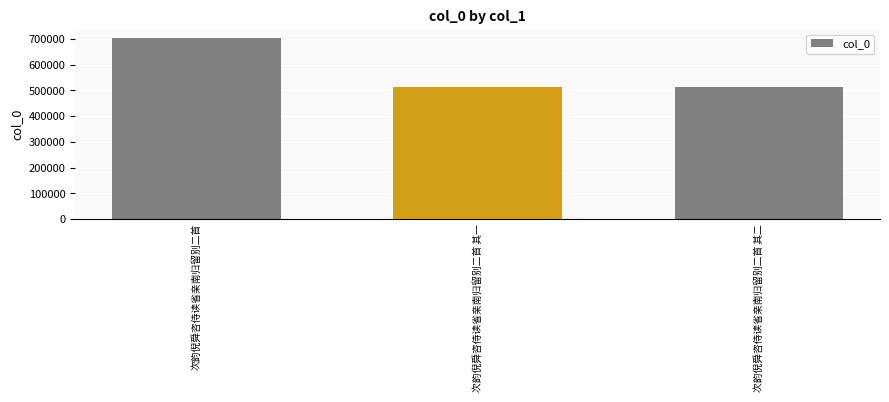

What is the ratio of the value at 次韵倪舜咨侍读省亲南归留别二首 其二 to the value at 次韵倪舜咨侍读省亲南归留别二首?

0.7